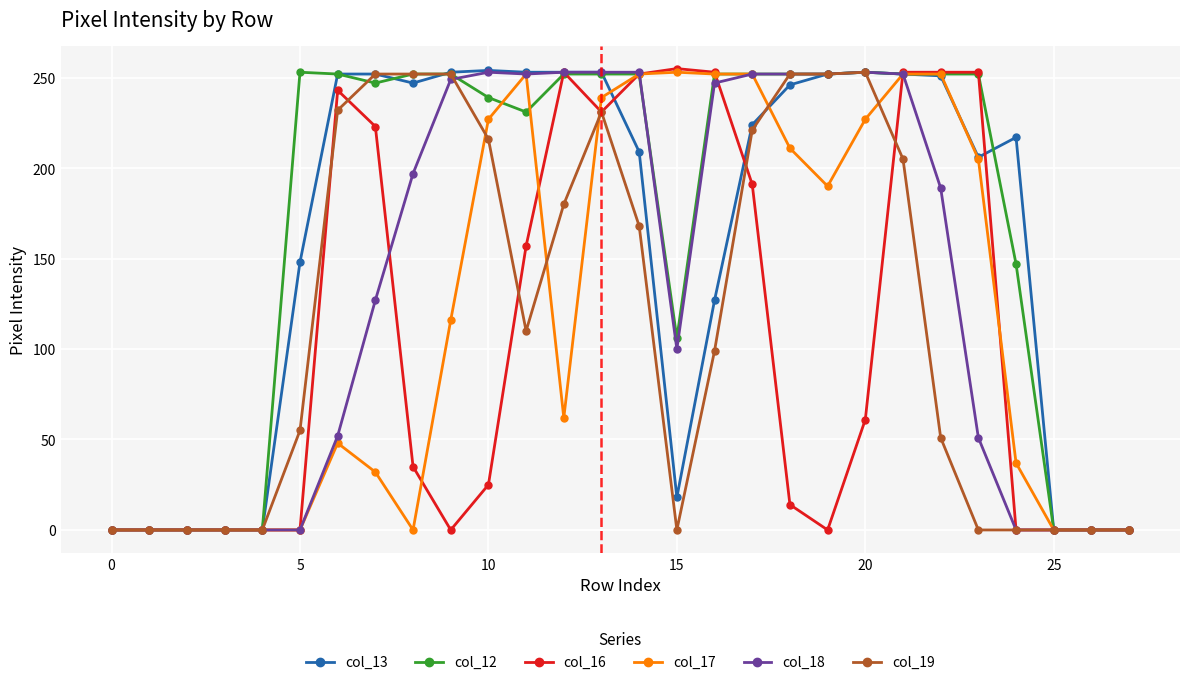

What is the maximum value shown in the chart?

255